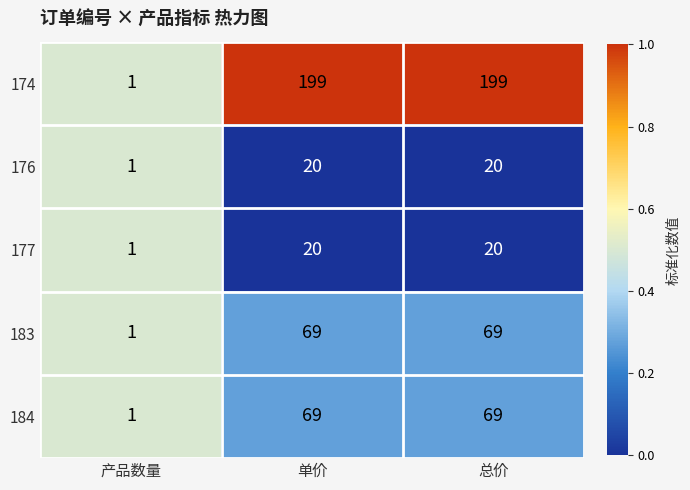

The 184 series shows 20 at 总价. True or false?

False